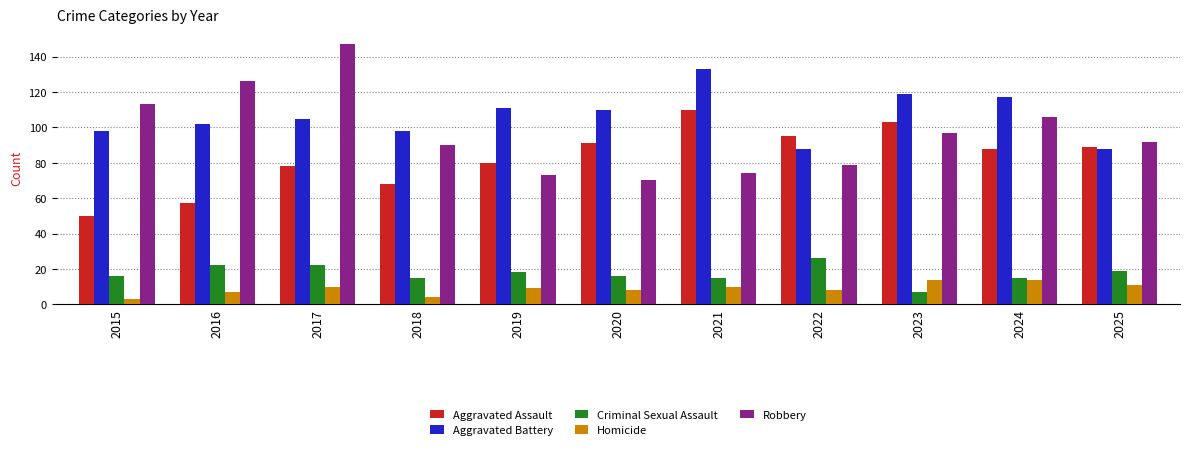

Reading right to left, extract all data points from this chart.

Aggravated Assault: 2025=89	2024=88	2023=103	2022=95	2021=110	2020=91	2019=80	2018=68	2017=78	2016=57	2015=50
Aggravated Battery: 2025=88	2024=117	2023=119	2022=88	2021=133	2020=110	2019=111	2018=98	2017=105	2016=102	2015=98
Criminal Sexual Assault: 2025=19	2024=15	2023=7	2022=26	2021=15	2020=16	2019=18	2018=15	2017=22	2016=22	2015=16
Homicide: 2025=11	2024=14	2023=14	2022=8	2021=10	2020=8	2019=9	2018=4	2017=10	2016=7	2015=3
Robbery: 2025=92	2024=106	2023=97	2022=79	2021=74	2020=70	2019=73	2018=90	2017=147	2016=126	2015=113